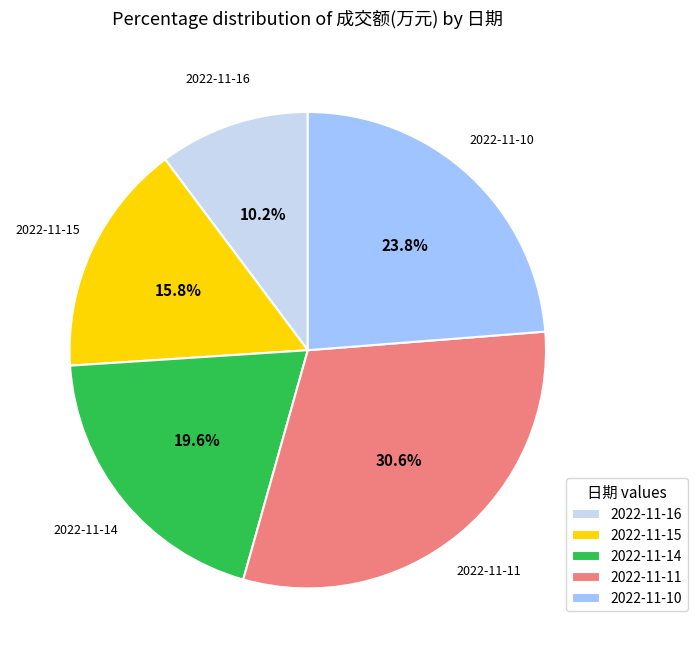

What percentage do 2022-11-14 and 2022-11-15 together represent?

35.4%